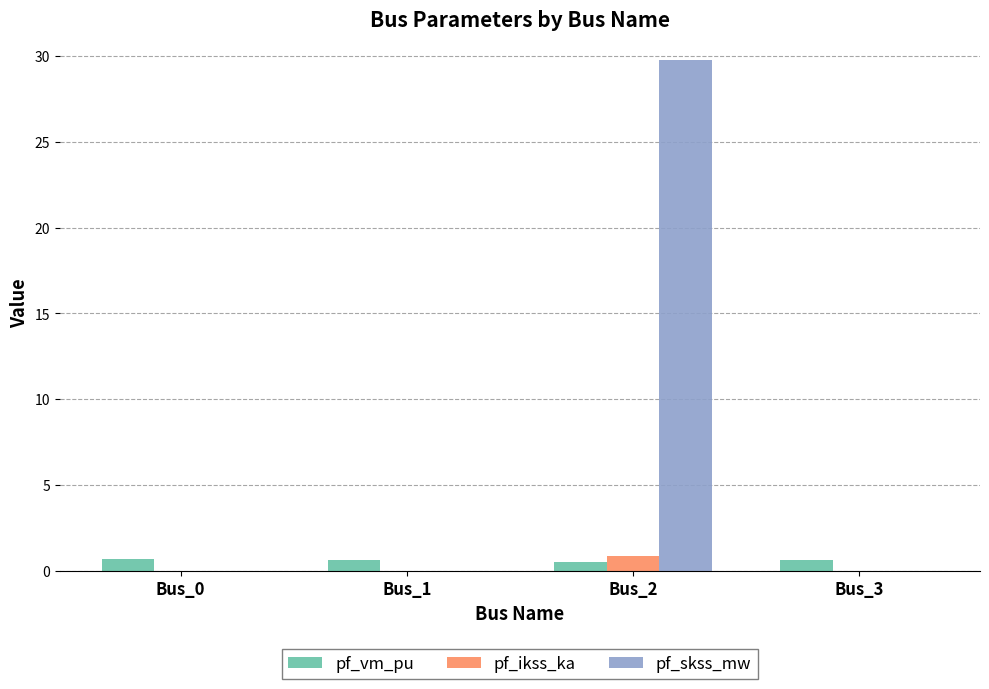

Which series has the widest spread of values?

pf_skss_mw